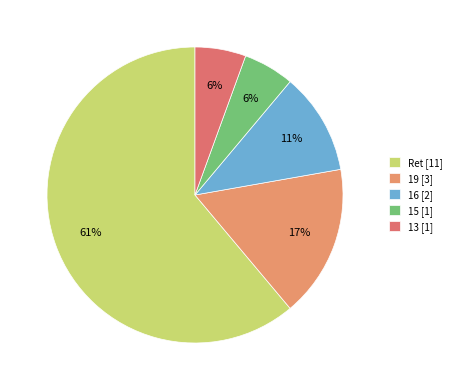

Do 13 and 15 together represent more than half of the pie?

No